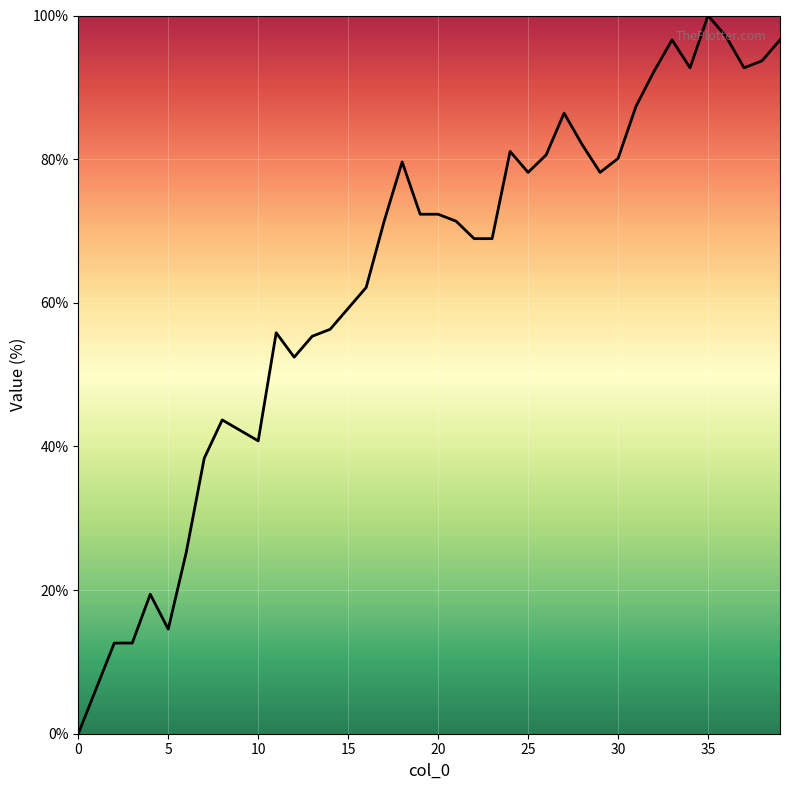

What is the maximum value shown in the chart?

100.0